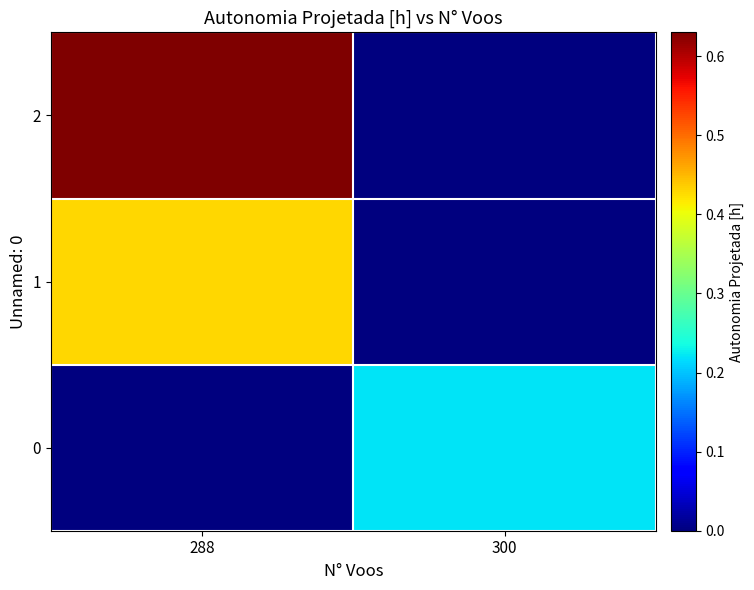

Reading right to left, what are all the values shown in this chart?

0: 300=0.2	288=0.0
1: 300=0.0	288=0.4
2: 300=0.0	288=0.6